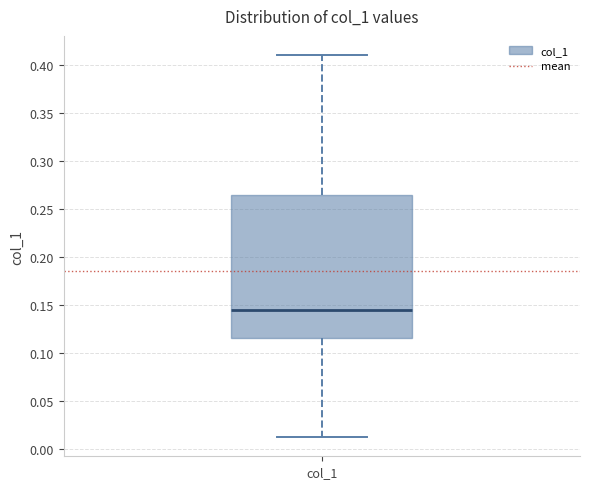

Transcribe this box plot: give where the median line is, the range the box spans, and where the two whiskers end, as read against the y-axis. The values are not printed on the chart, so give them approximately, as read against the axis.

median 0.145, box 0.115 to 0.265, whiskers 0.015 to 0.410